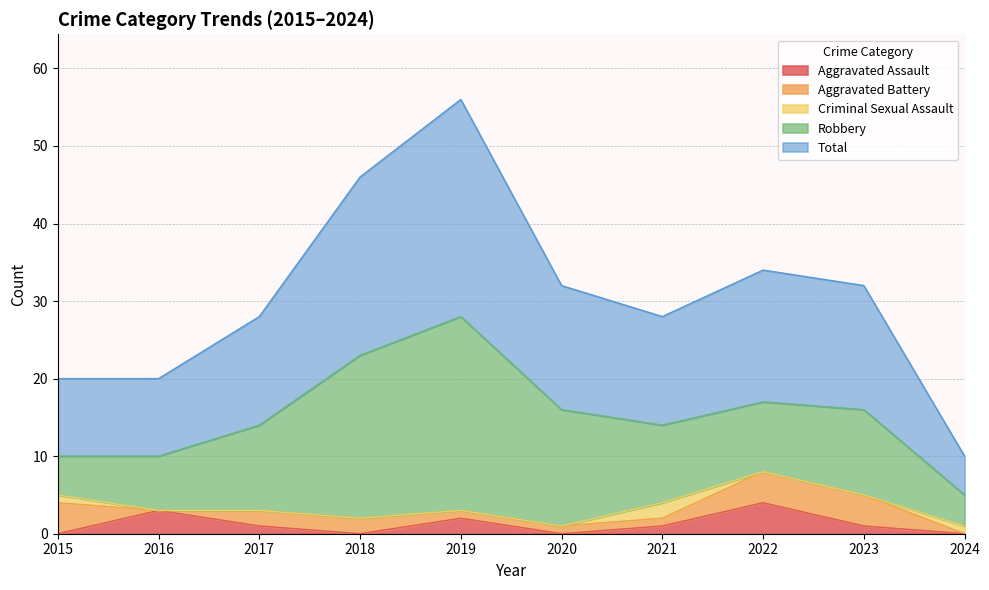

True or false: Total has a value of 16 at 2023.

True